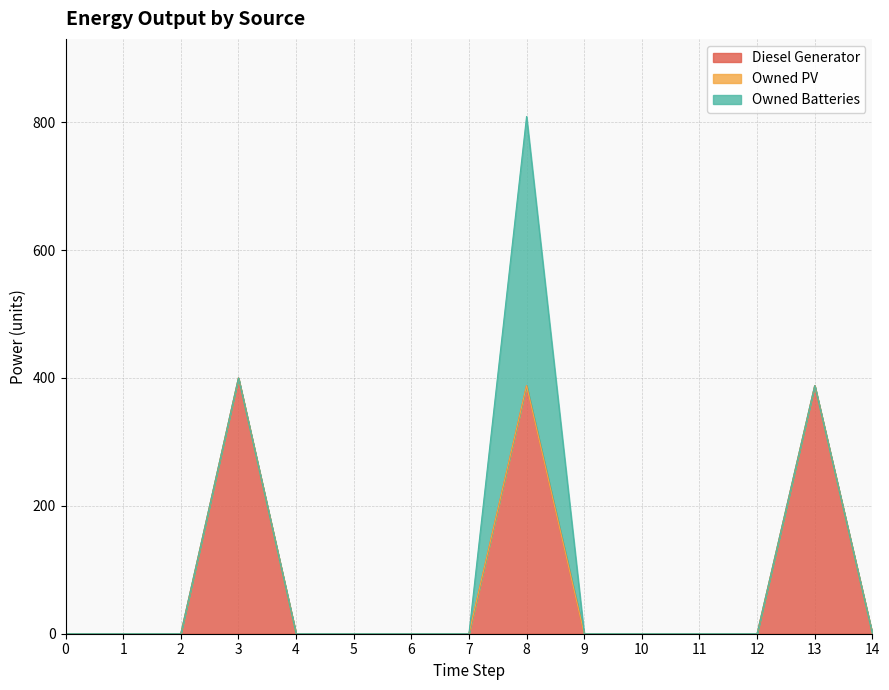

Rank the series by their average value, from highest to lowest.

Diesel Generator, Owned Batteries, Owned PV